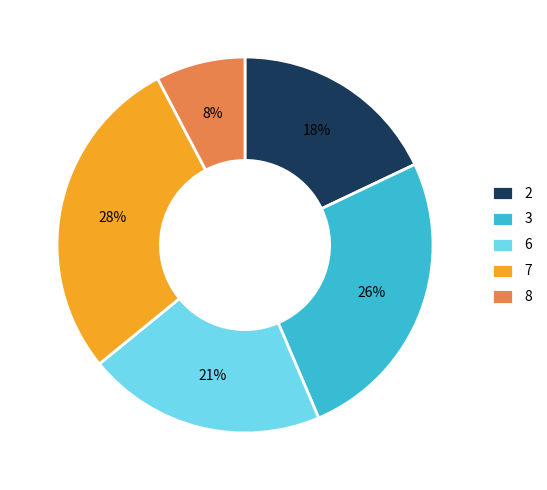

Do 2 and 7 together represent more than half of the pie?

No